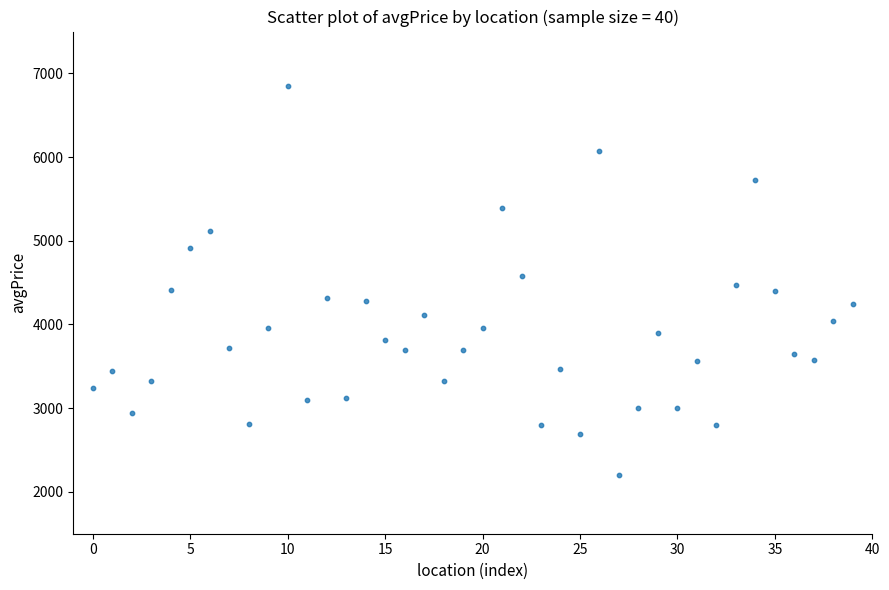

Count the number of points in this scatter plot.

40